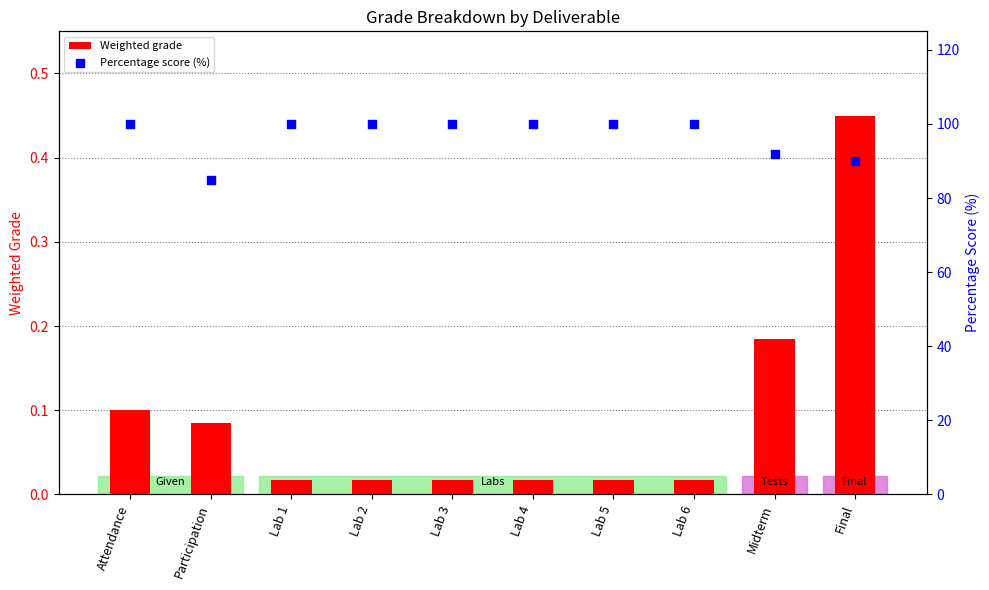

Which series contains the lowest Y value?

Weighted grade